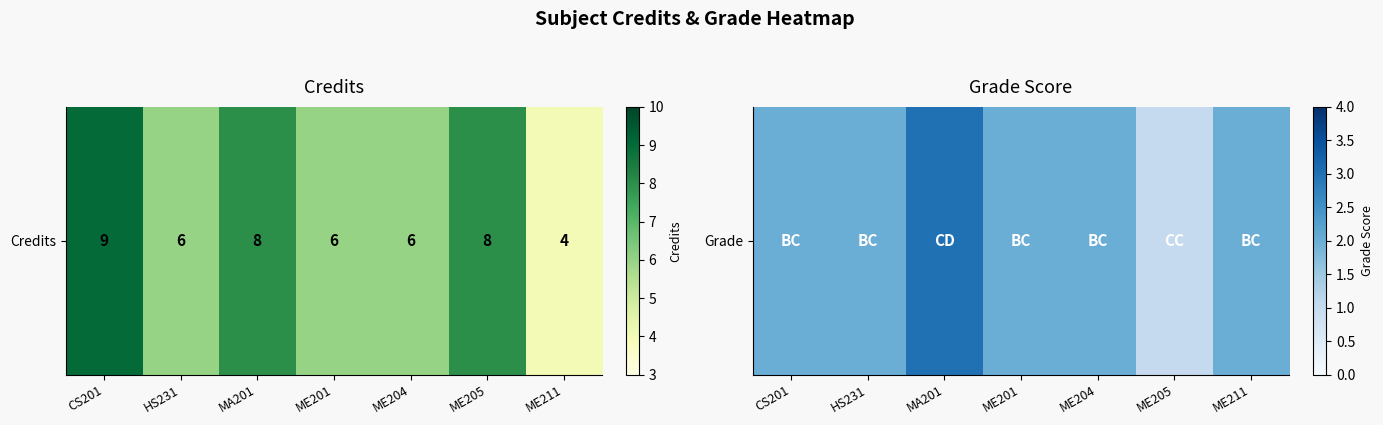

What is the difference between the maximum and minimum values?

2